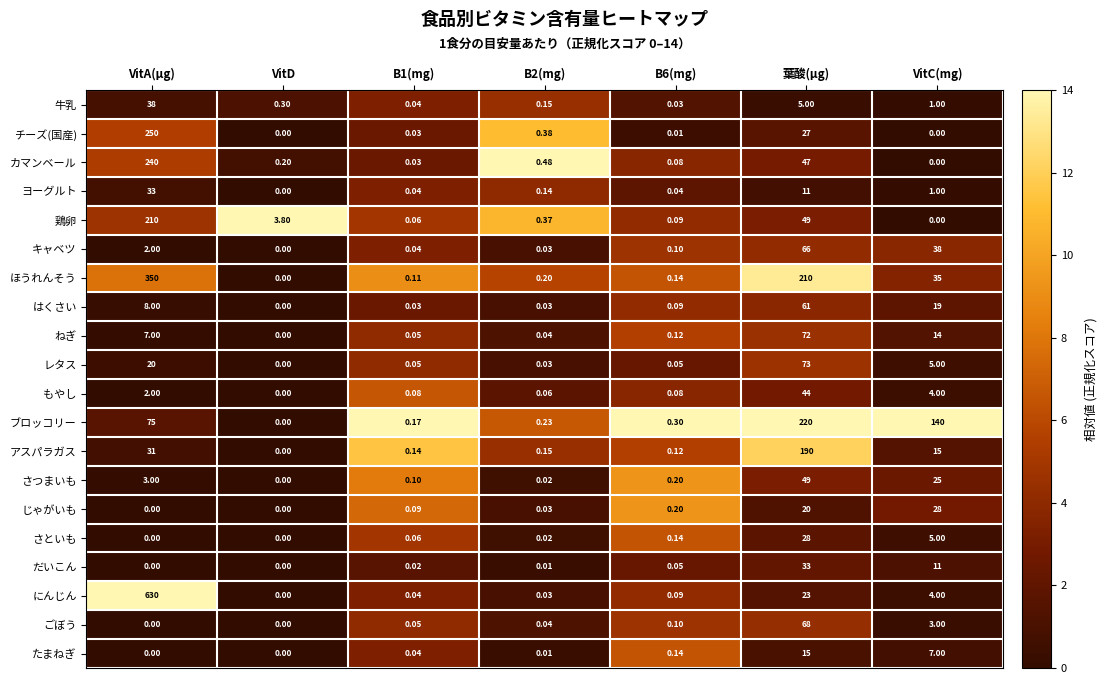

Is the value of さつまいも at VitA(μg) greater than the value of もやし at VitD?

Yes